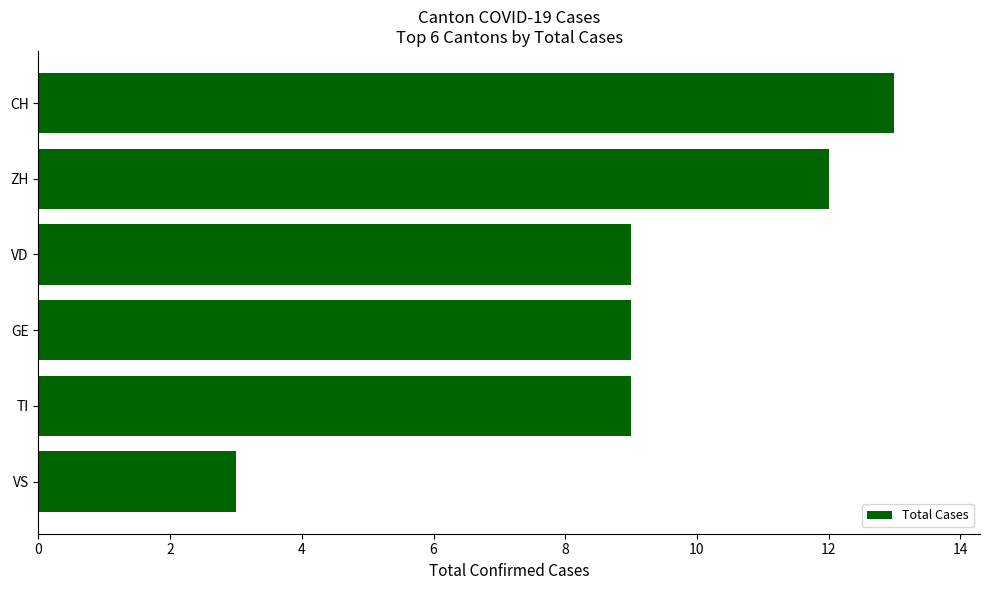

The chart shows a value of 12 at ZH. True or false?

True